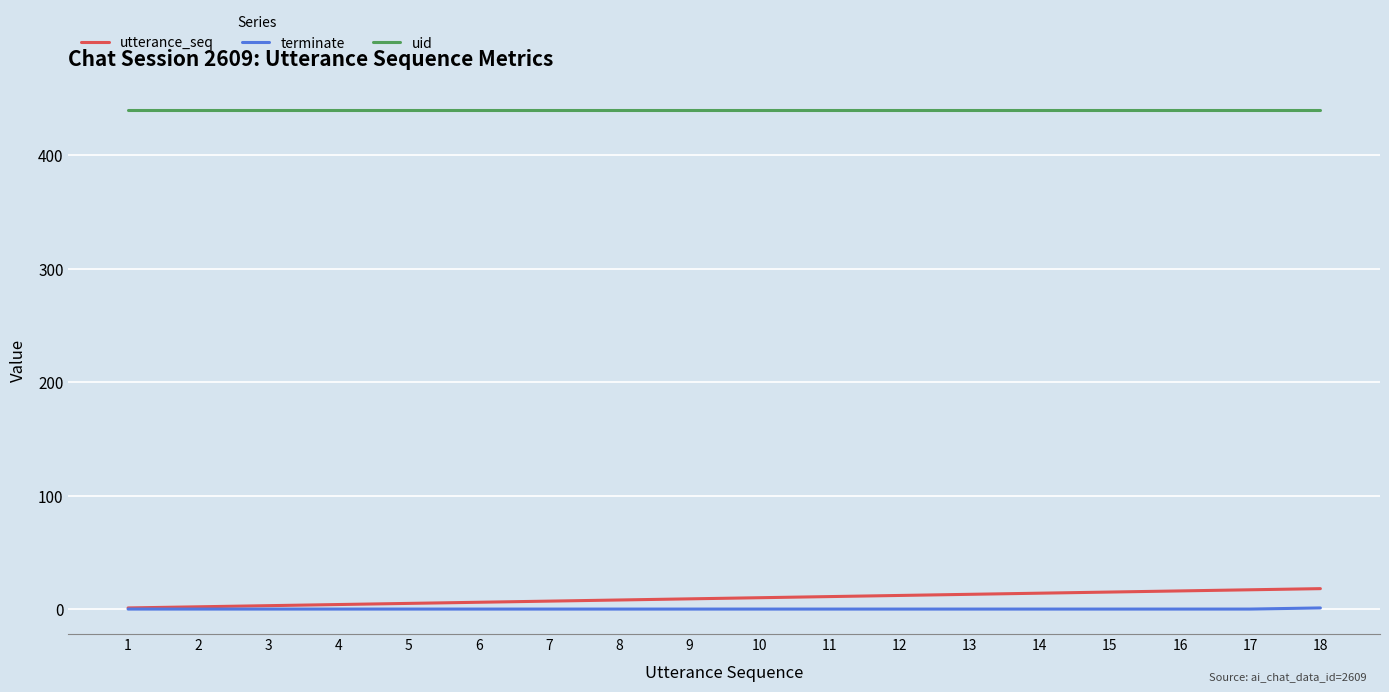

True or false: uid and terminate cross at least once.

False